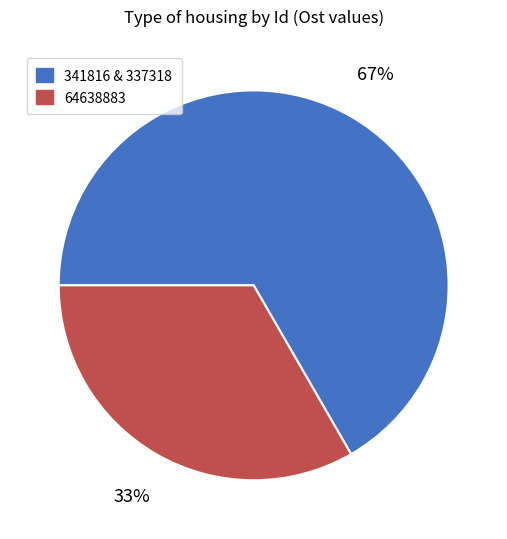

Rank the categories by value from lowest to highest.

64638883, 341816 & 337318